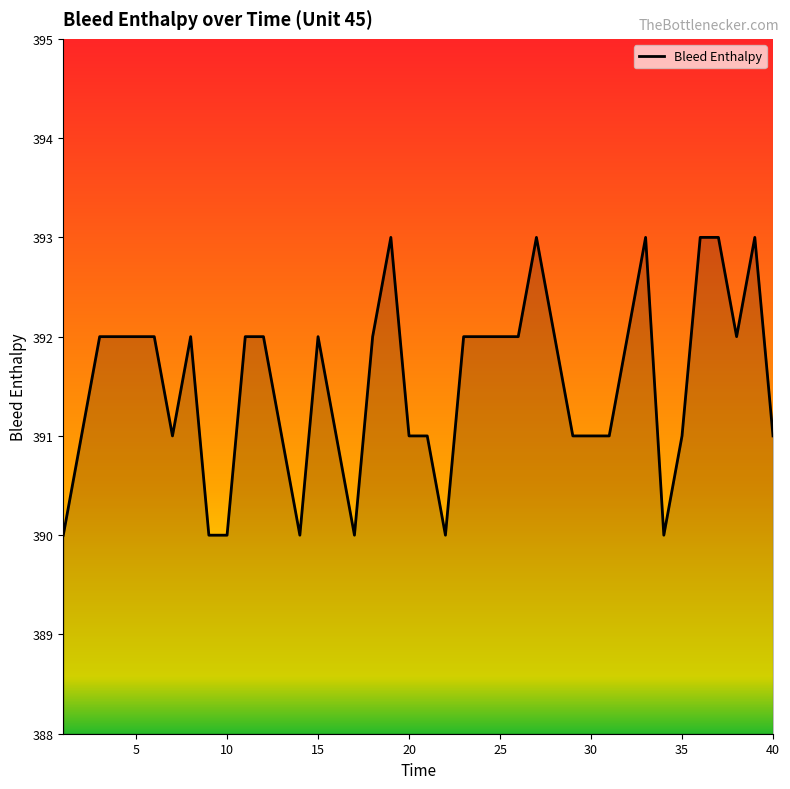

What is the difference between the maximum and minimum values?

3